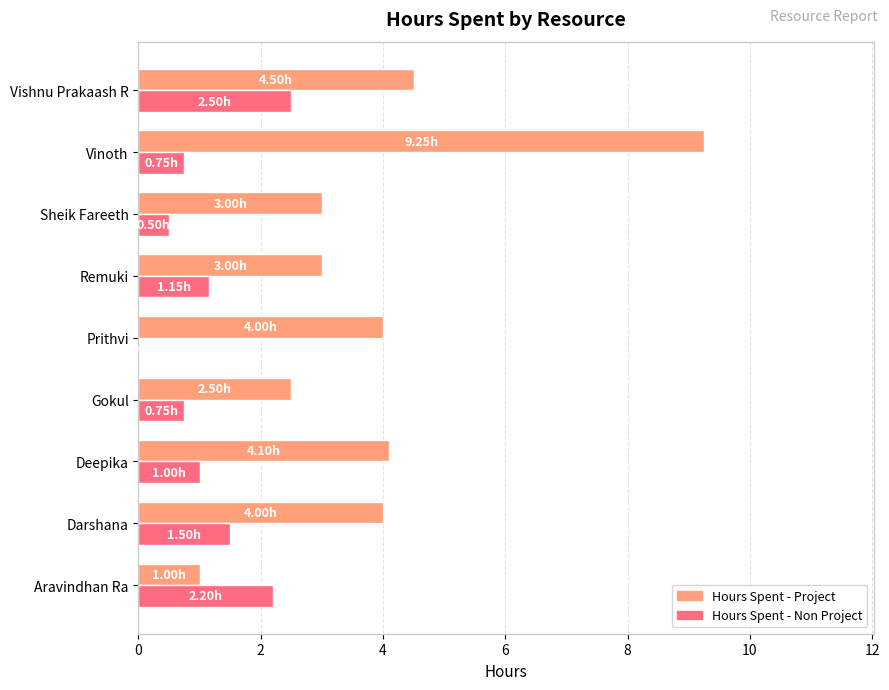

Where is Hours Spent - Project nearest to the value 5?

Vishnu Prakaash R